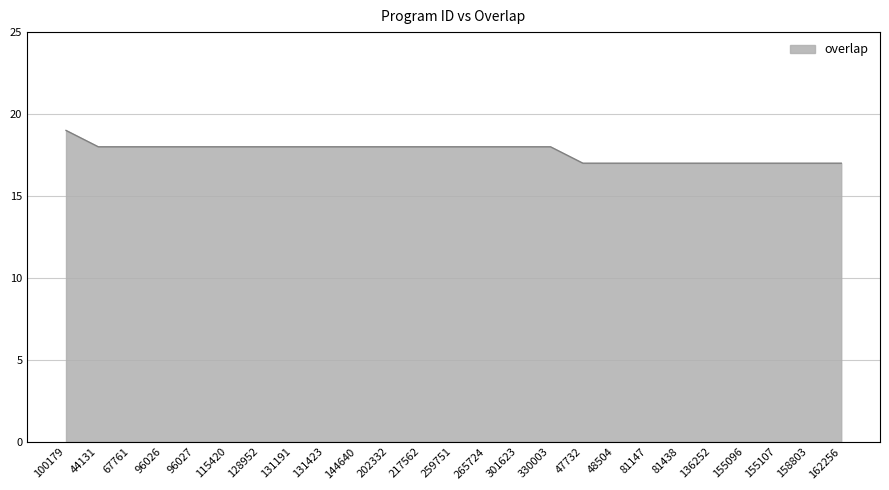

The chart shows a value of 7 at 44131. True or false?

False